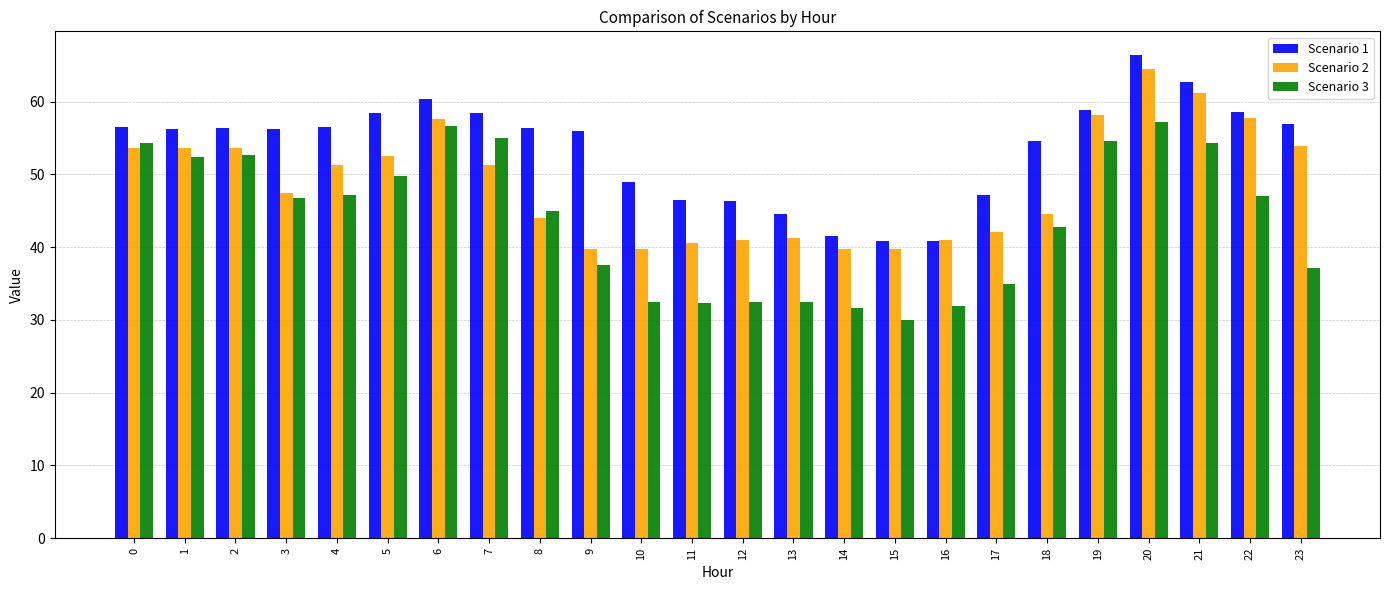

At 10, list the series in order from smallest to largest.

Scenario 3, Scenario 2, Scenario 1